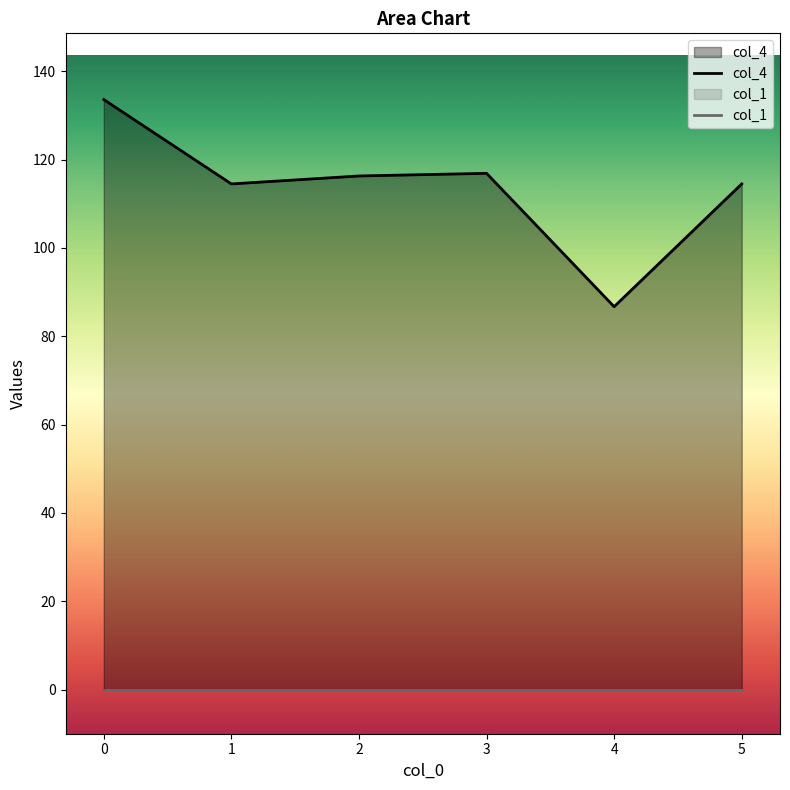

At how many categories does at least one series exceed 87?

5